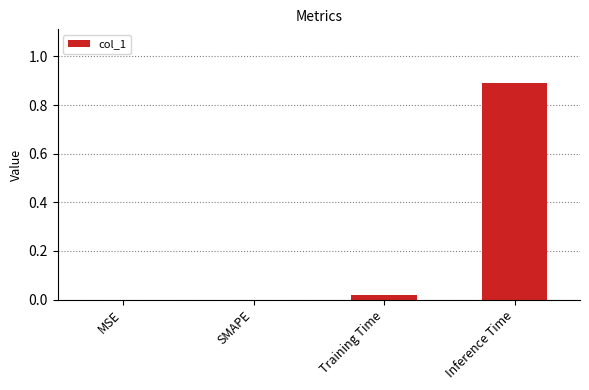

Which has a higher value, Inference Time or Training Time?

Inference Time